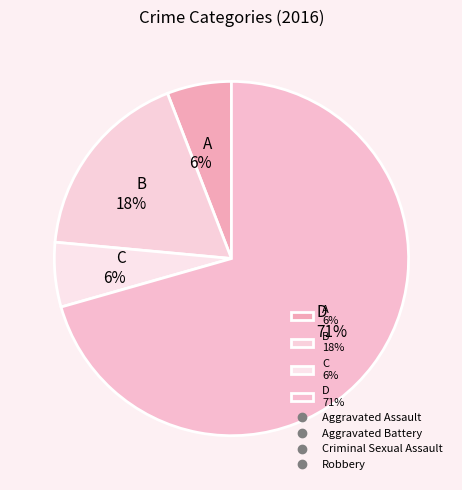

How many segments does this pie chart have?

4